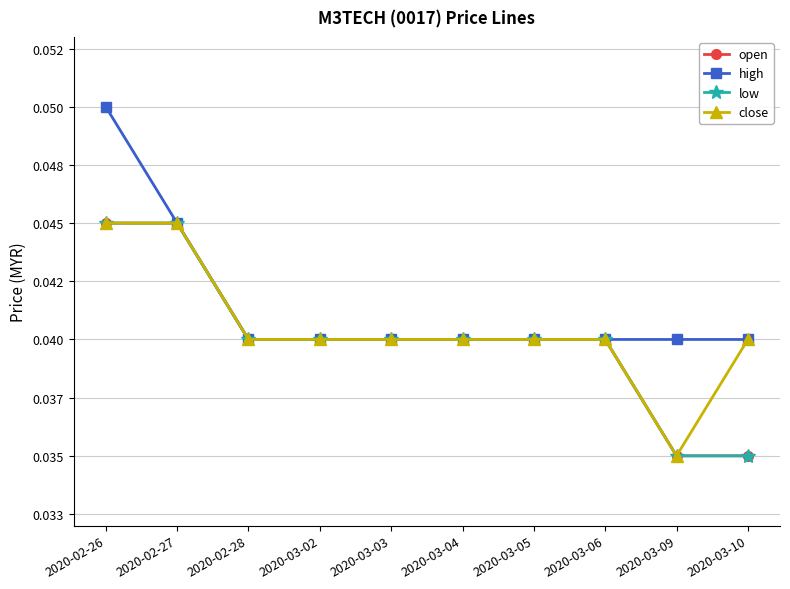

What is the greatest value displayed?

0.1